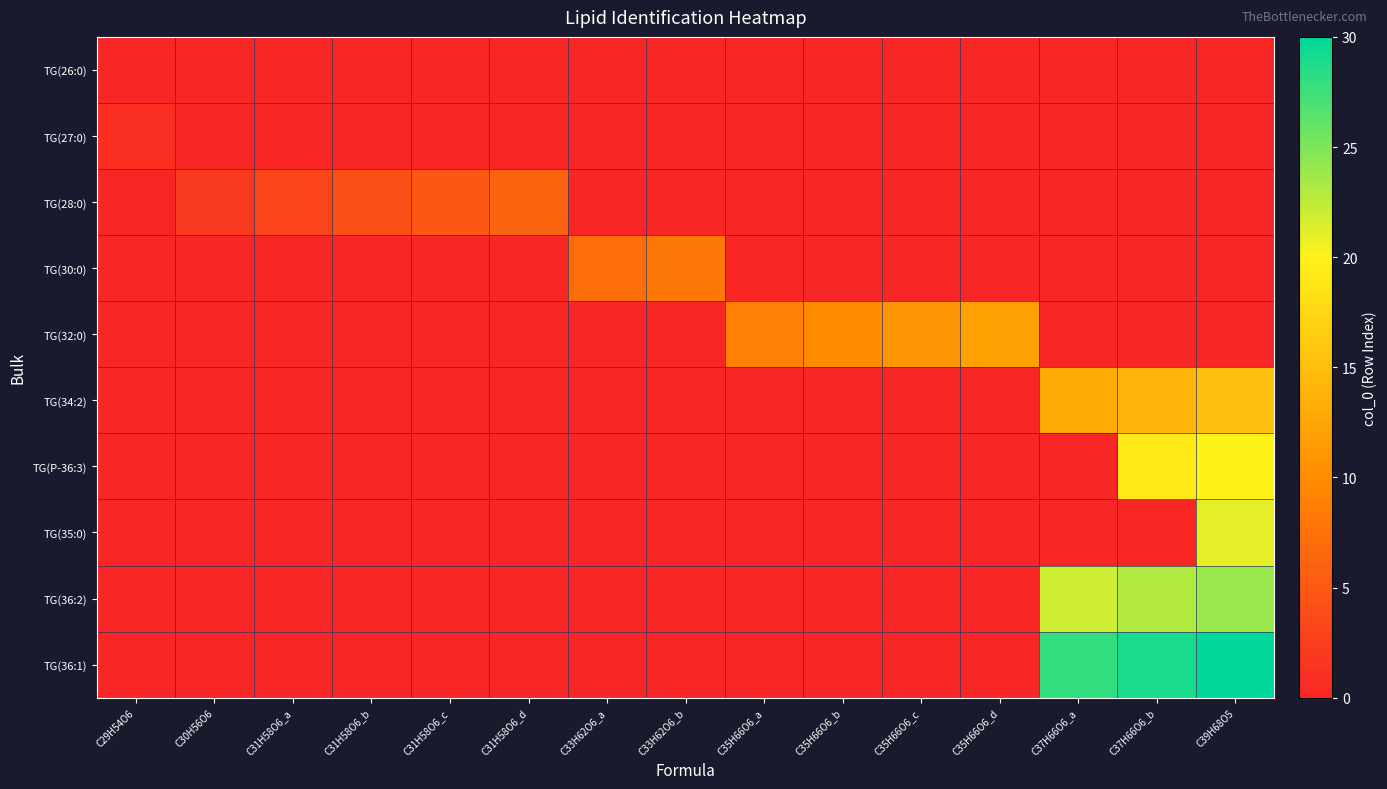

Count the number of categories in the chart.

15